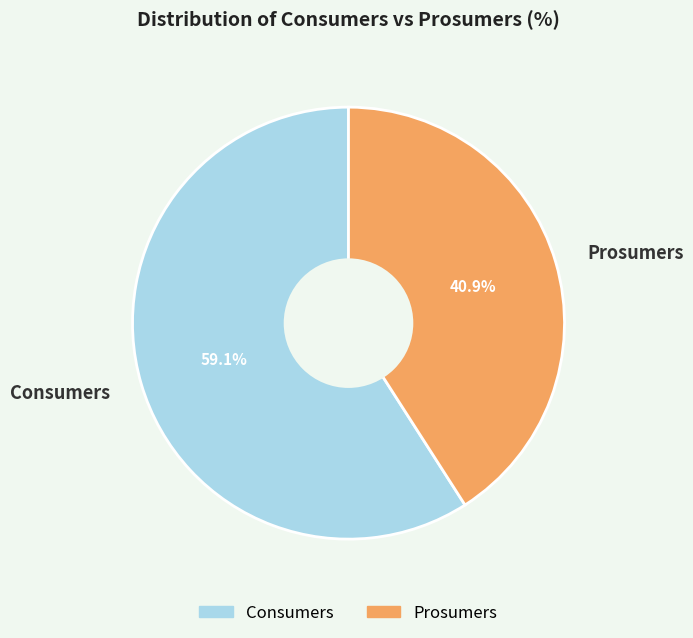

Do Prosumers and Consumers together represent more than half of the pie?

Yes